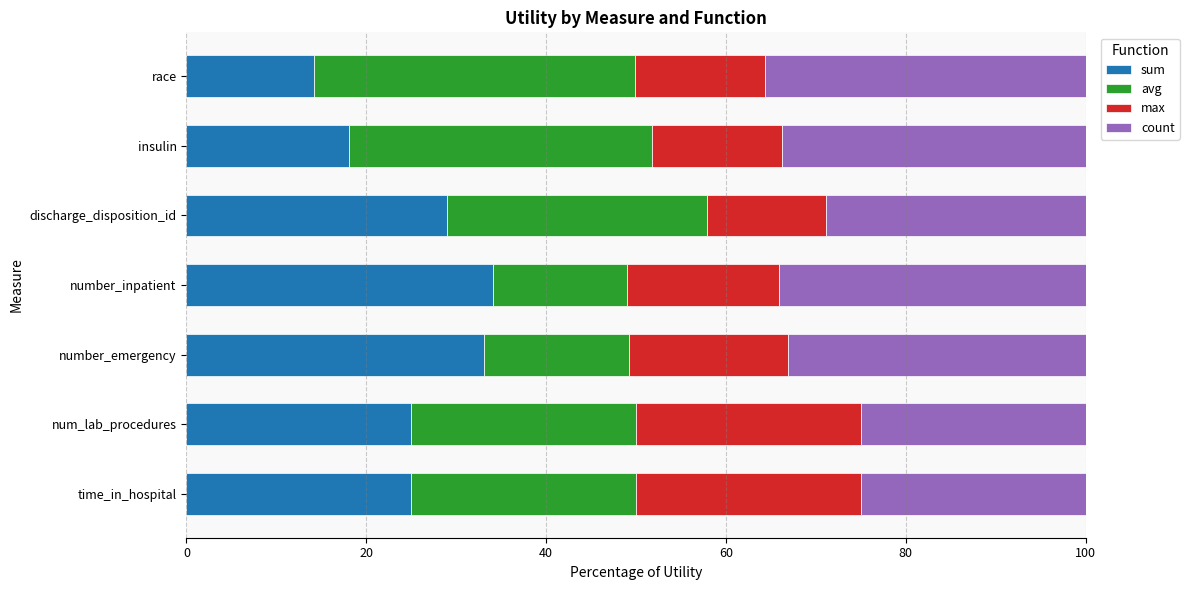

What is the total value across all series at number_emergency?

100.0